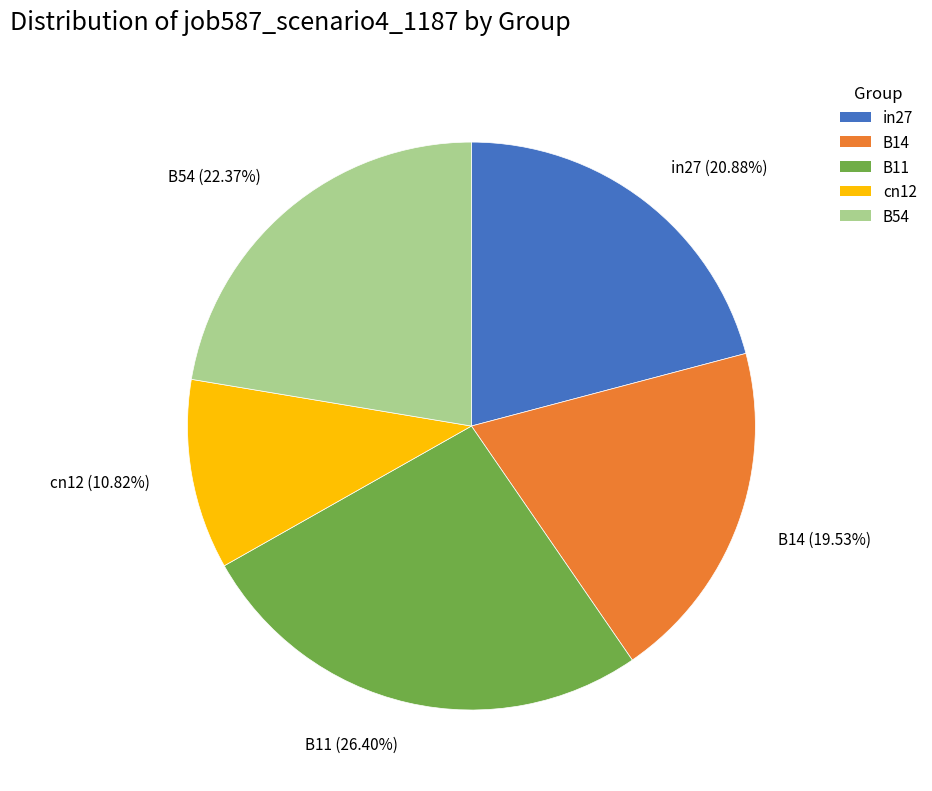

Which has a higher value, cn12 or B54?

B54